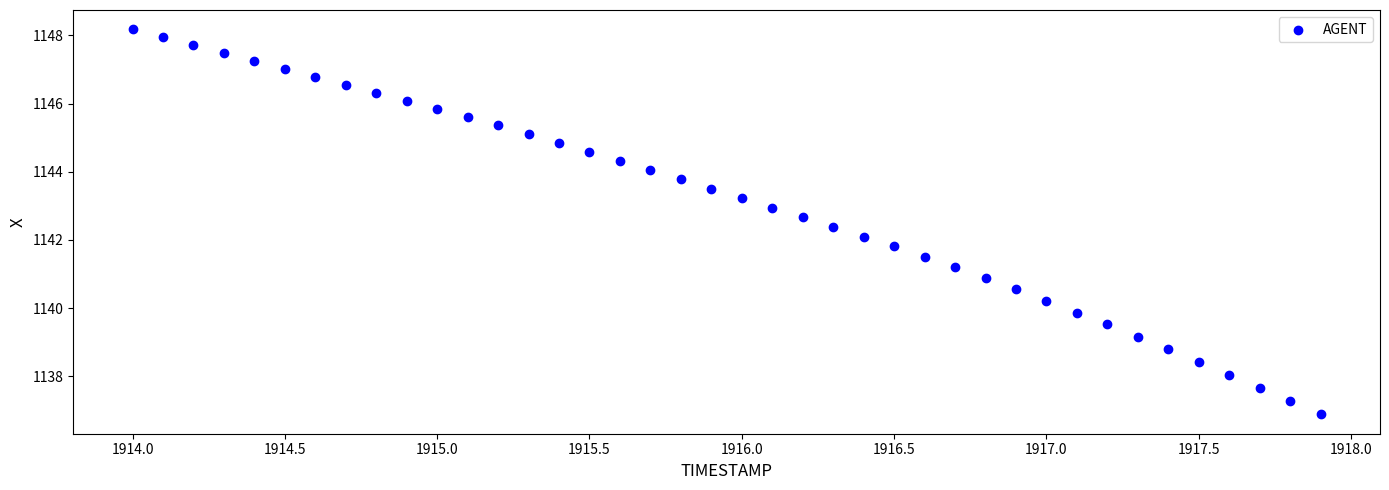

What is the range of Y values (max minus min)?

11.3